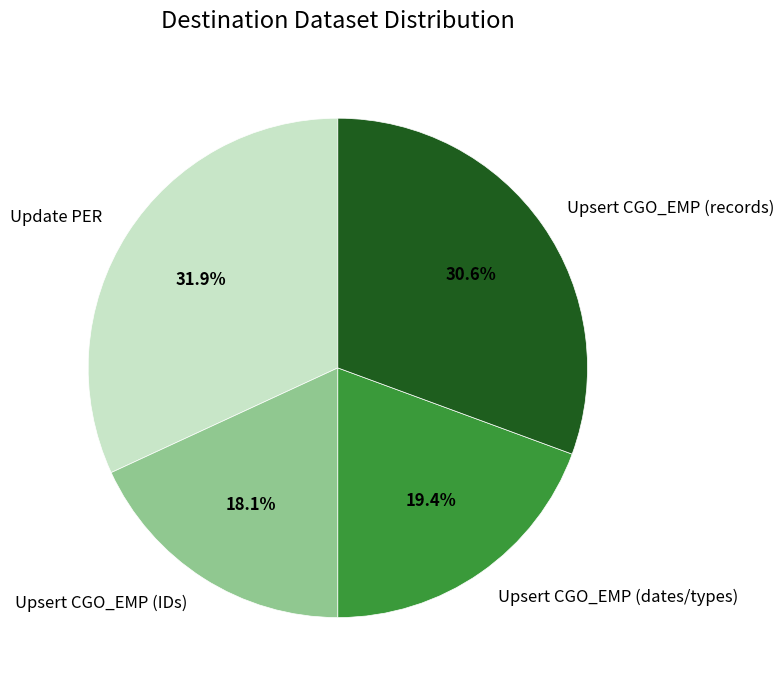

Which slice is the largest?

Update PER